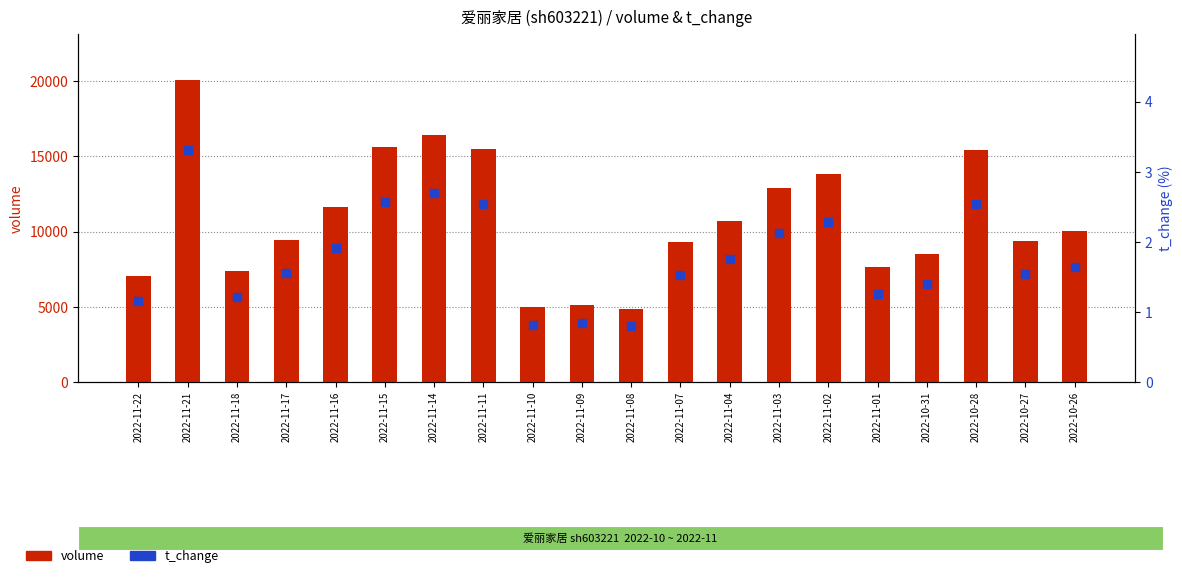

At which category is the sum across all series the highest?

2022-11-21